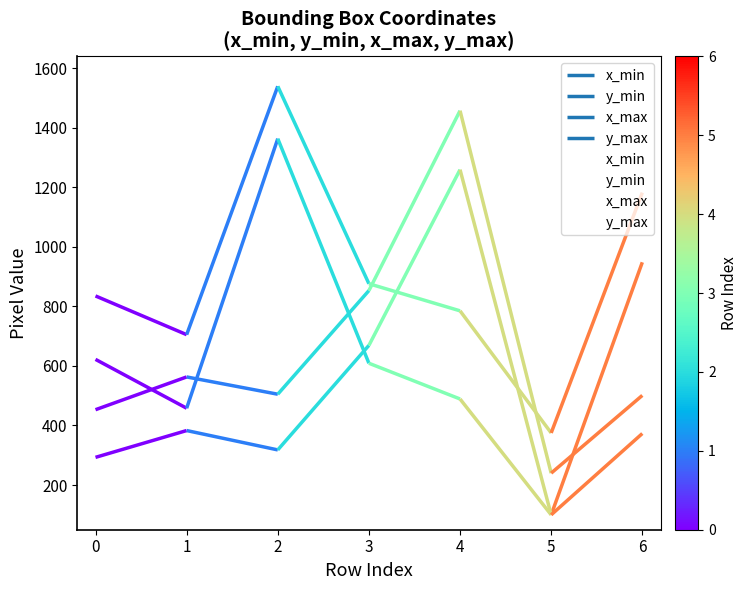

What are all the series names shown in the legend?

x_min, y_min, x_max, y_max